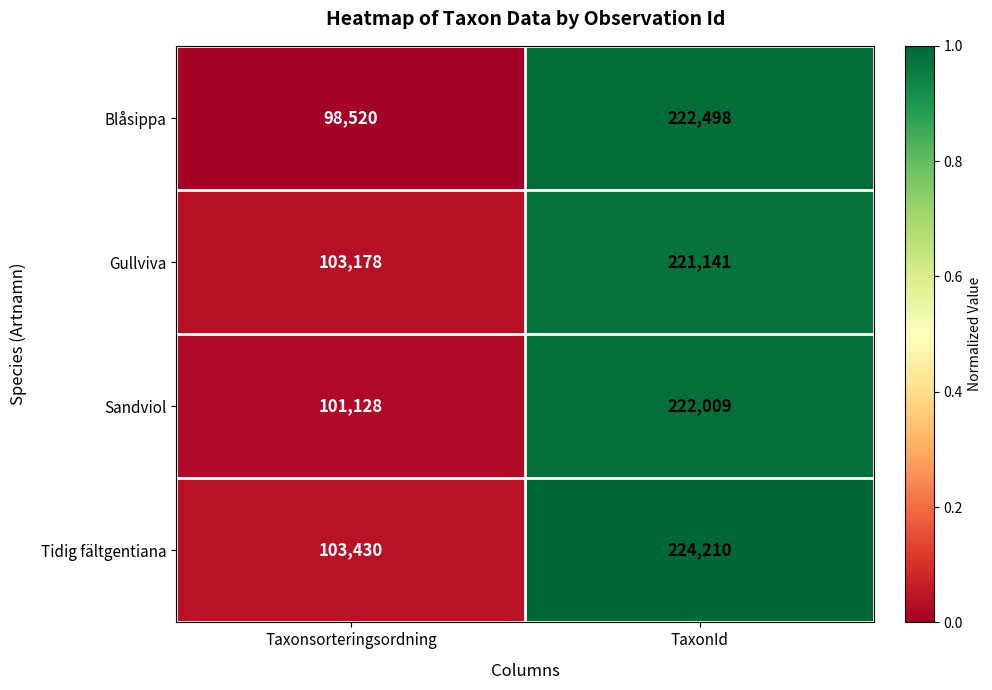

What is the average value of the Tidig fältgentiana series?

163820